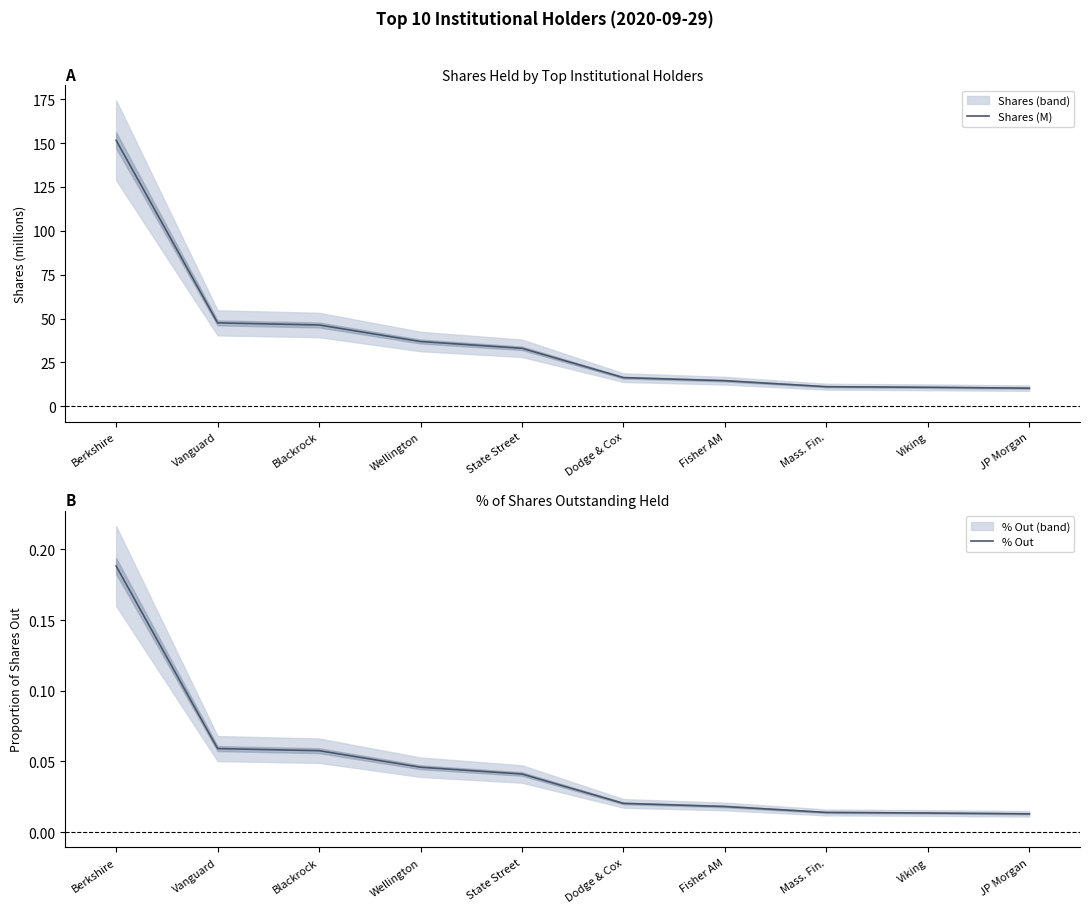

Rank the series by their average value, from highest to lowest.

Shares (M), % Out